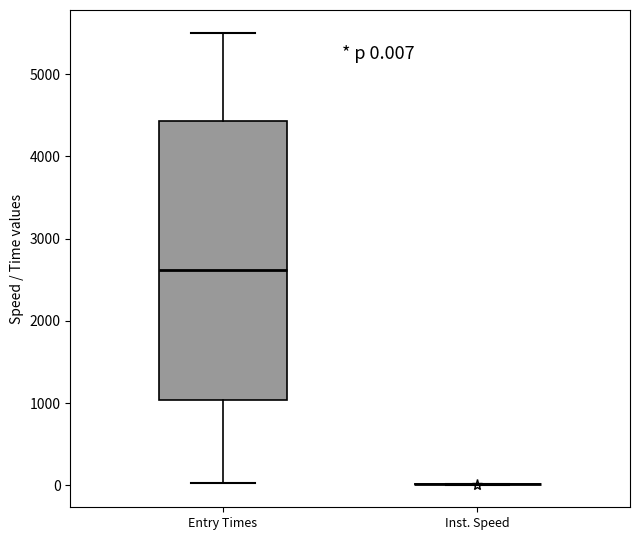

Comparing the boxes themselves (not the whiskers), which one is the tallest?

Entry Times